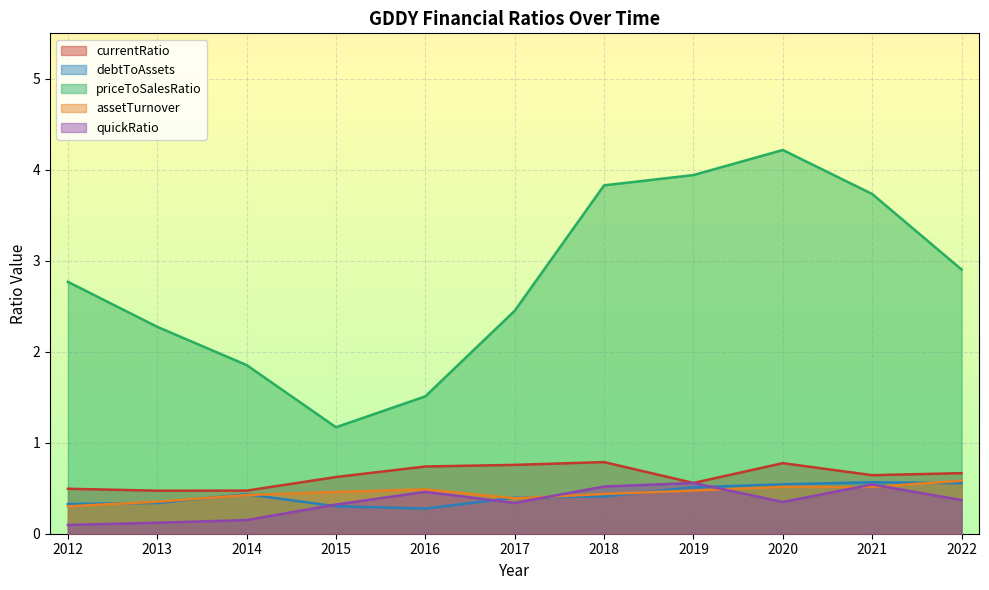

What are all the series names shown in the legend?

currentRatio, debtToAssets, priceToSalesRatio, assetTurnover, quickRatio